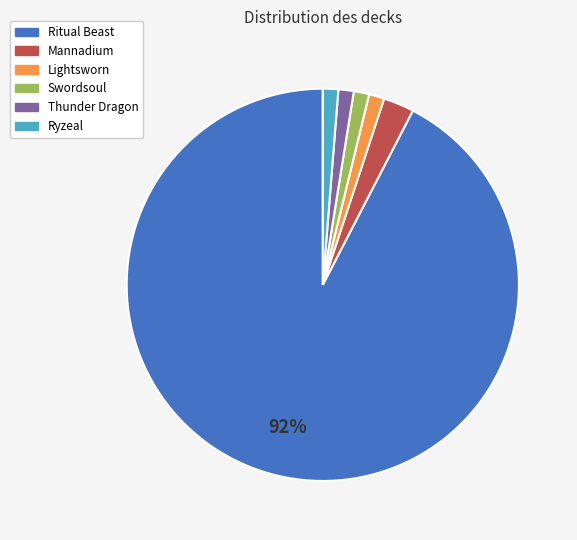

Between Ritual Beast and Mannadium, which is larger?

Ritual Beast